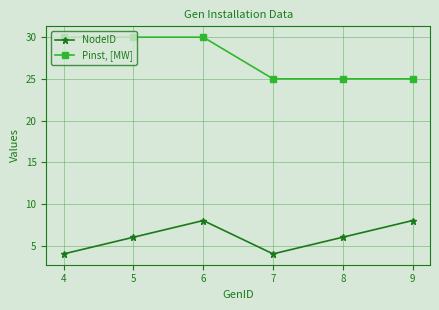

What is the sum of all NodeID values?

36